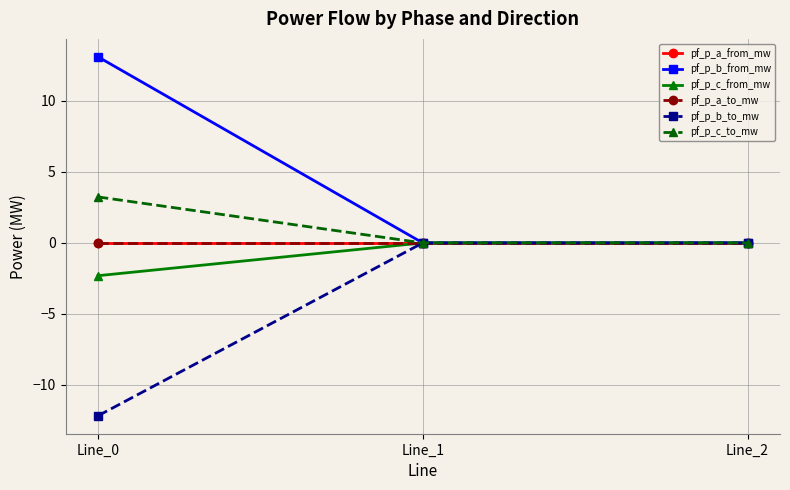

Is the value of pf_p_c_to_mw at Line_2 greater than the value of pf_p_b_from_mw at Line_1?

Yes